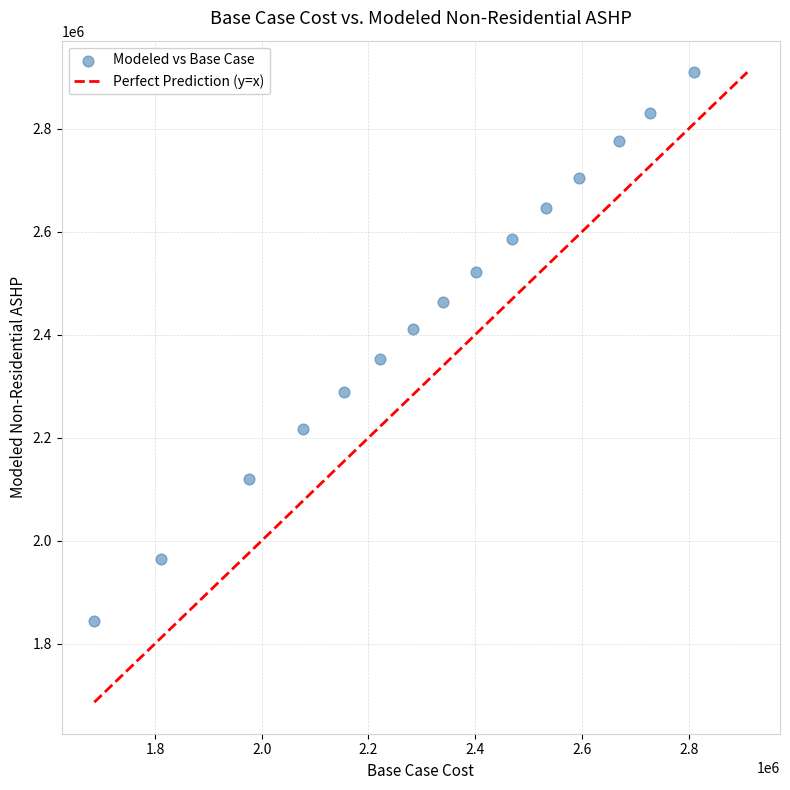

What is the range of Y values (max minus min)?

1065170.4